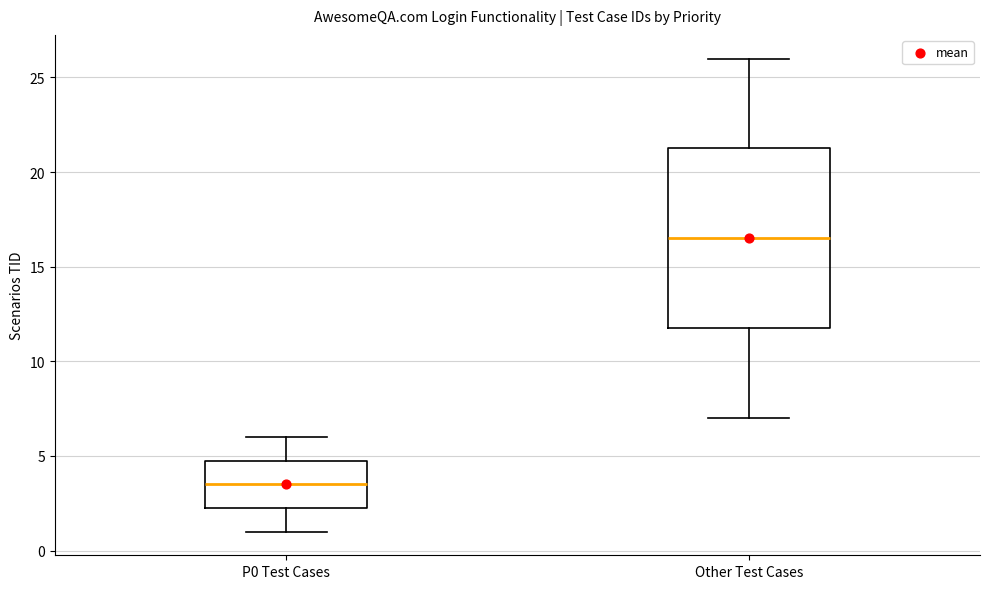

Comparing the boxes themselves (not the whiskers), which one is the tallest?

Other Test Cases